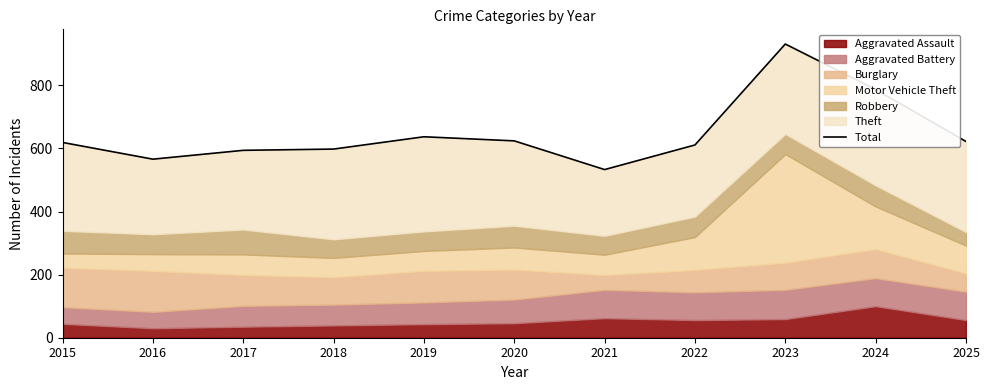

Reading left to right, list all the values displayed in this chart.

2015=619	2016=566	2017=594	2018=598	2019=637	2020=624	2021=533	2022=611	2023=931	2024=787	2025=622